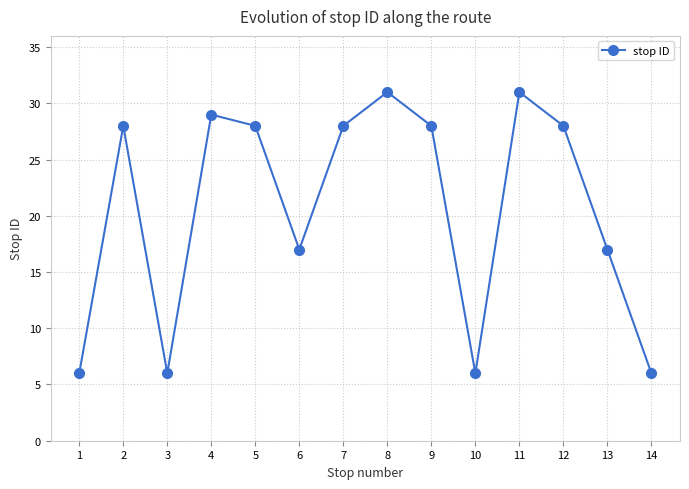

Reading left to right, extract all data points from this chart.

6	28	6	29	28	17	28	31	28	6	31	28	17	6